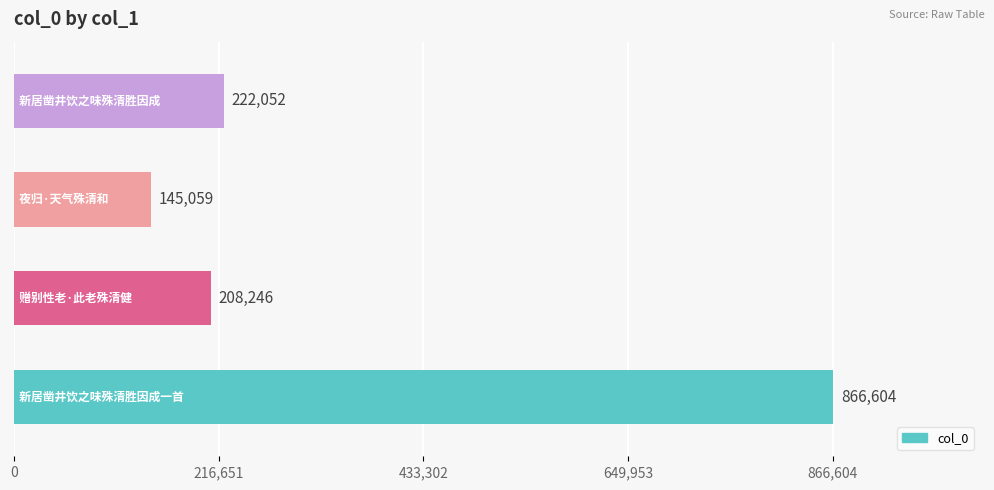

What is the difference between the maximum and second lowest values?

658358